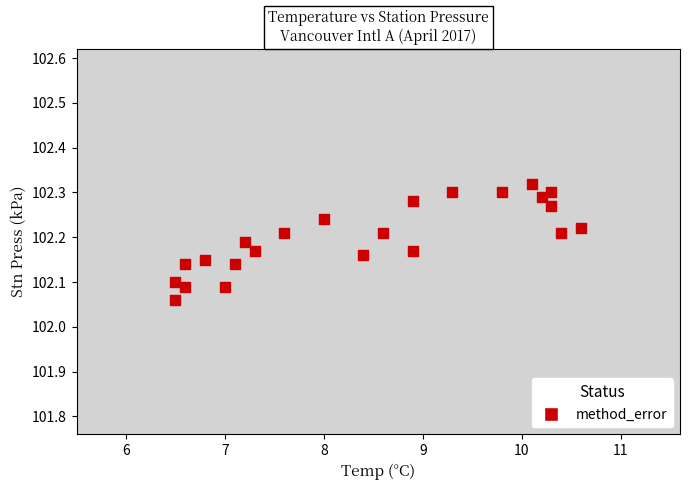

What is the range of X values (max minus min)?

4.1